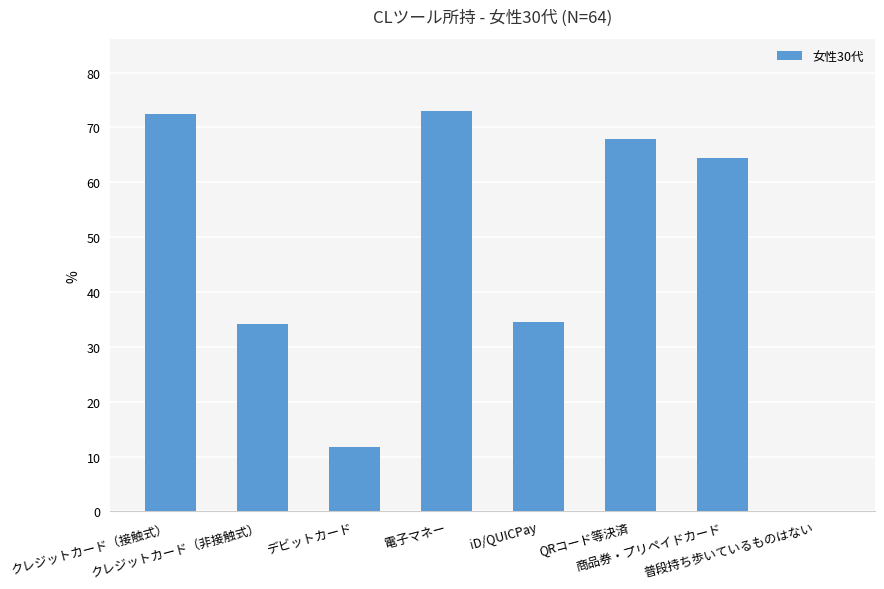

At which label does the data first exceed 64?

クレジットカード（接触式）